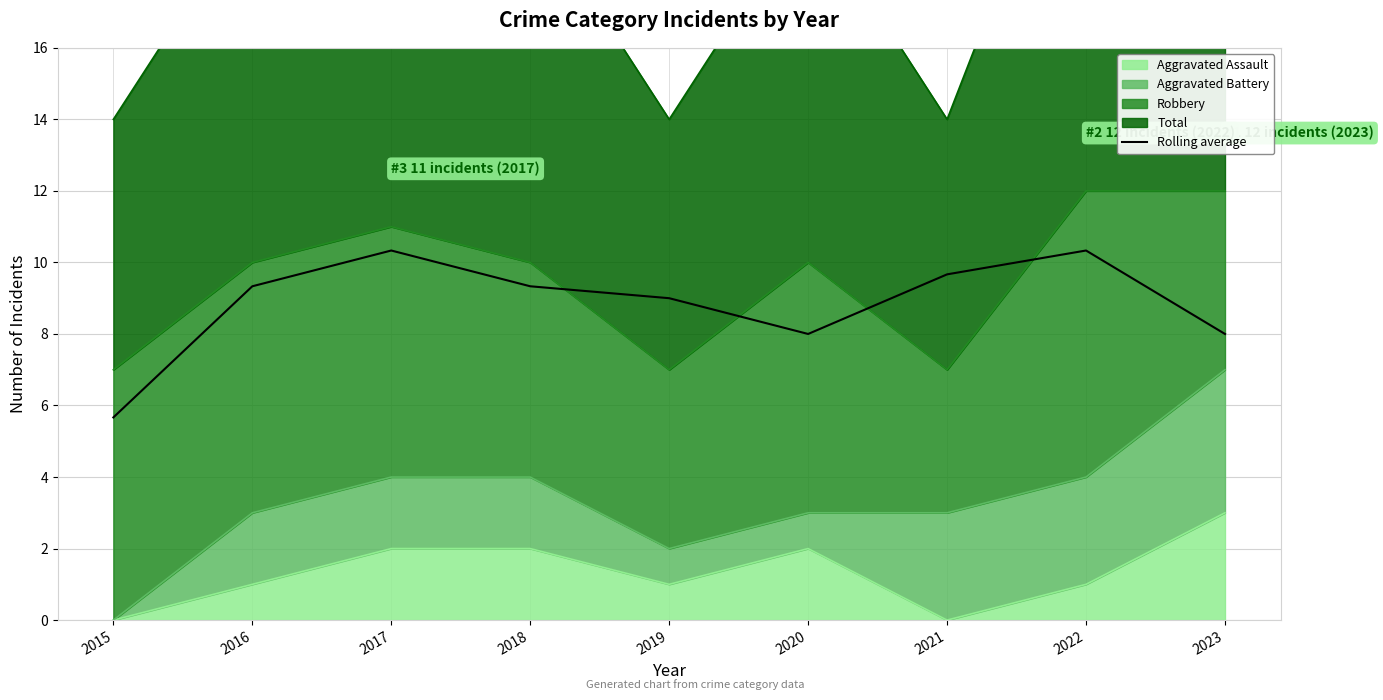

At which label does the data first exceed 9?

2016